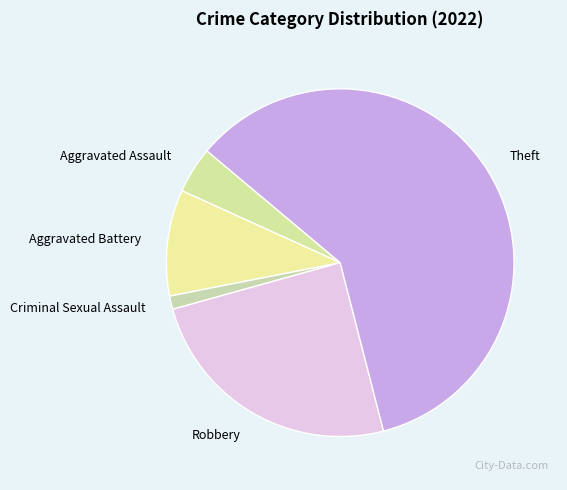

True or false: Criminal Sexual Assault accounts for 1% of the total.

True